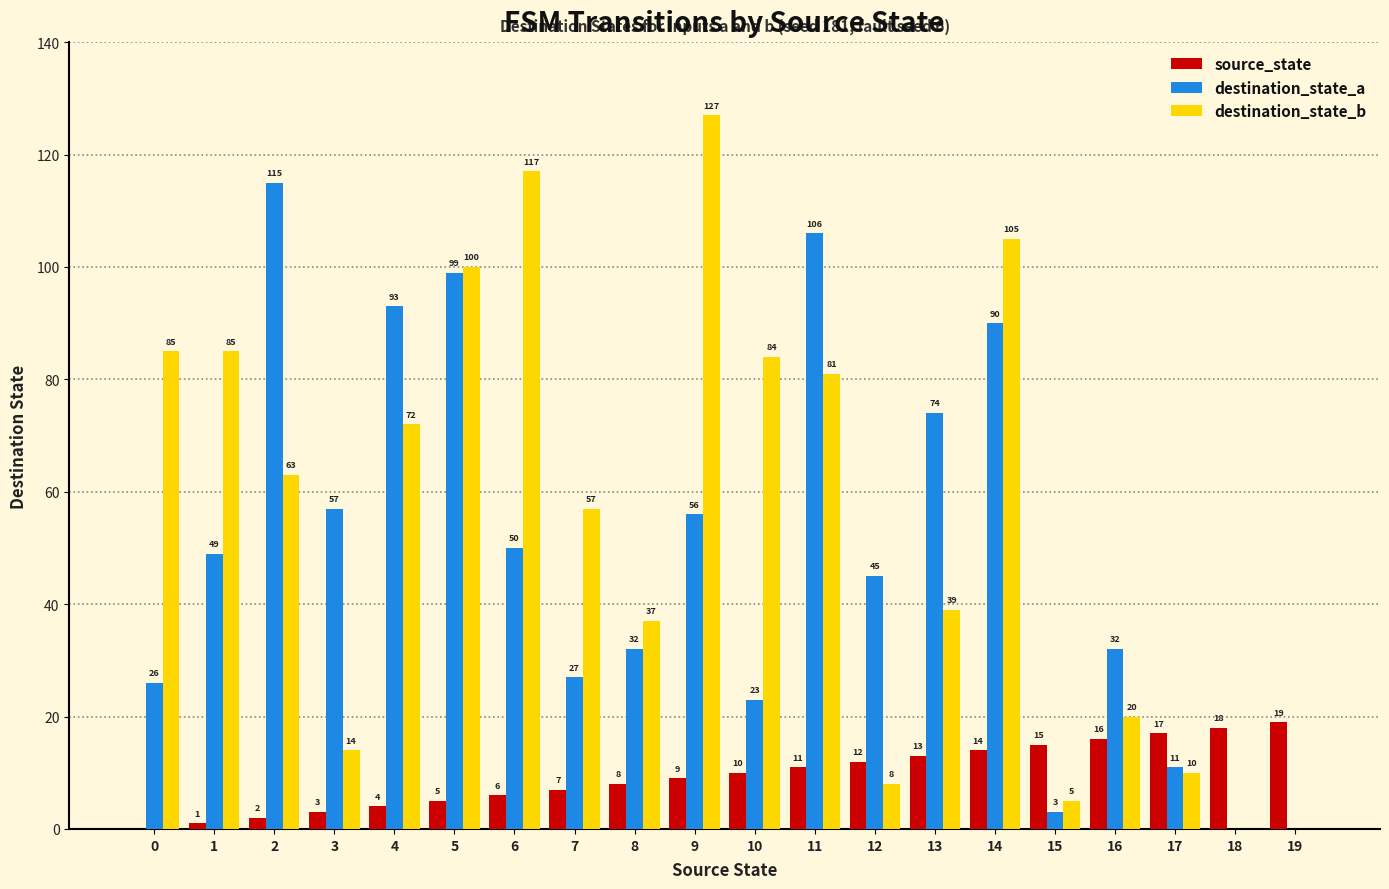

Which series changed the most between 7 and 18?

destination_state_b